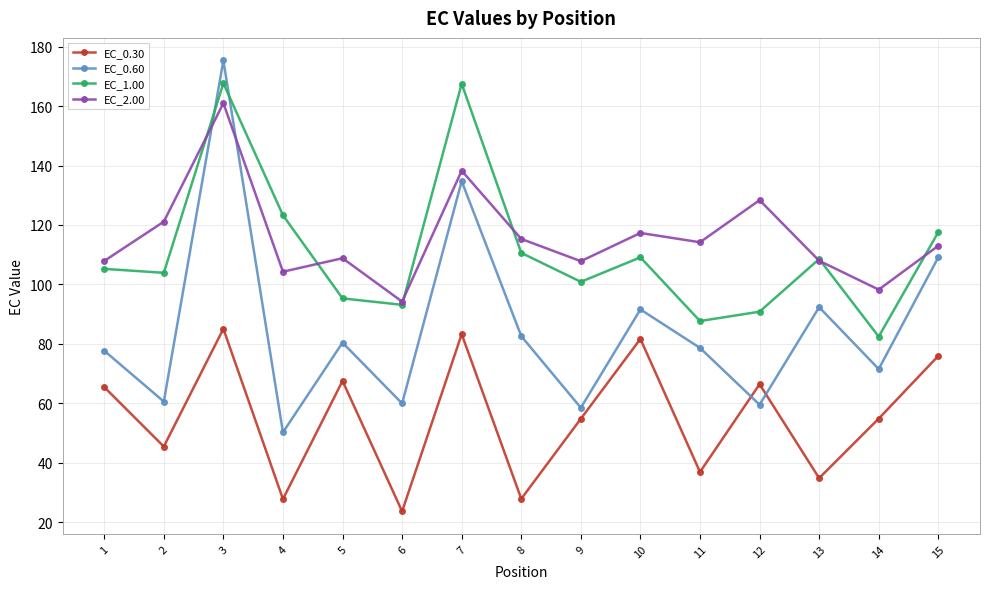

What are all the series names shown in the legend?

EC_0.30, EC_0.60, EC_1.00, EC_2.00